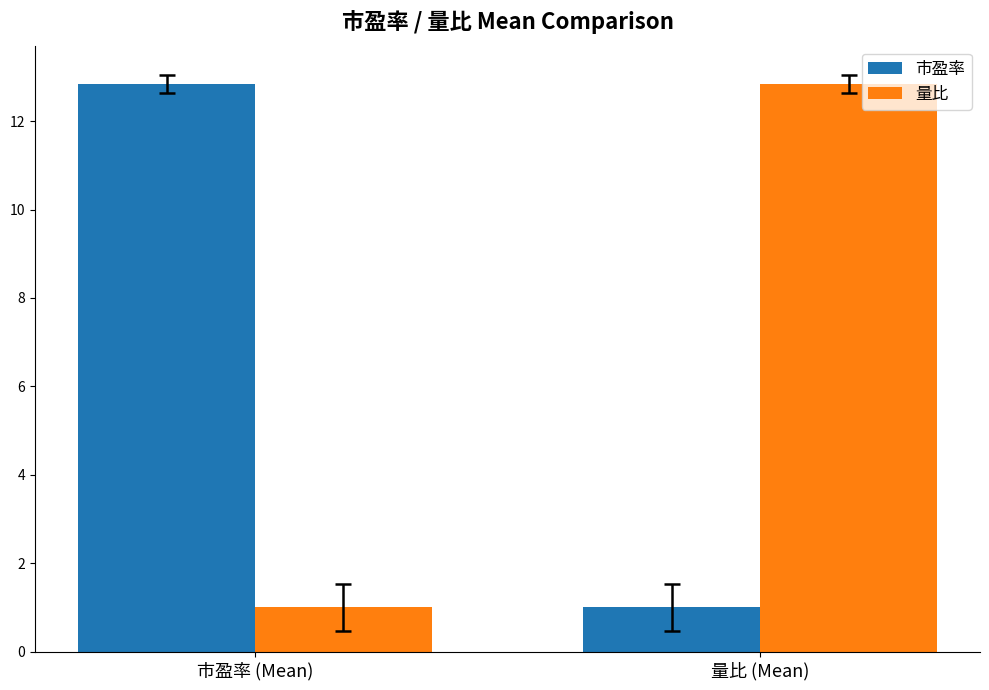

Which category has the highest value in the 市盈率 series?

市盈率 (Mean)